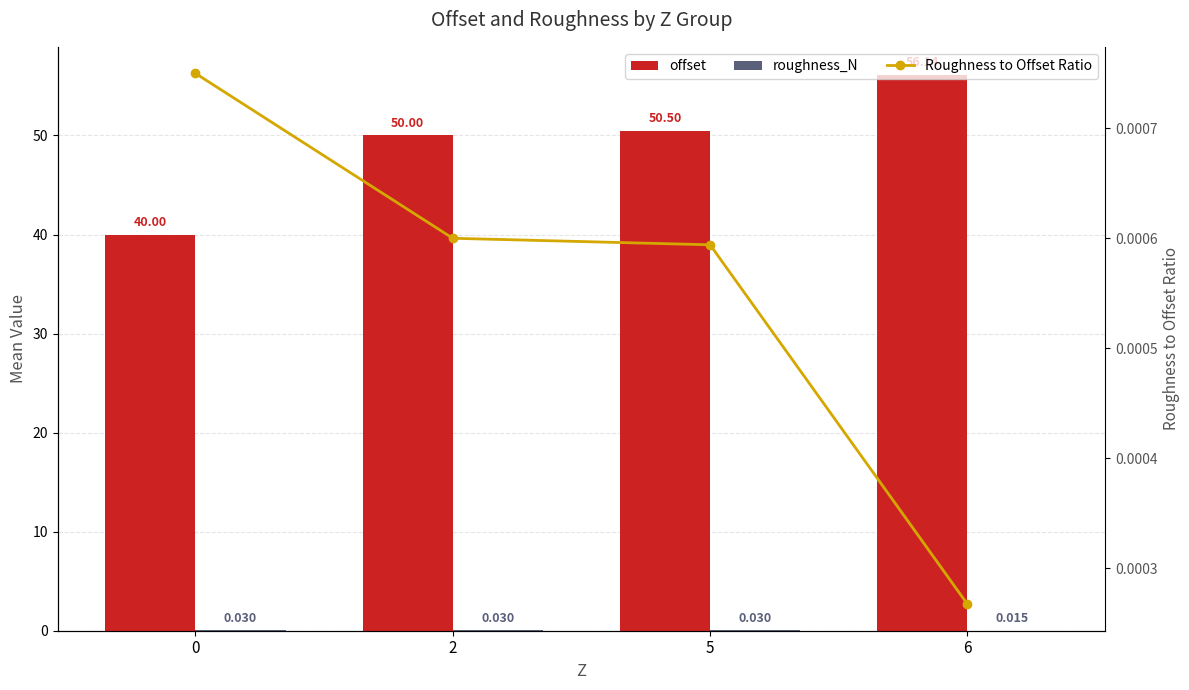

Are the bars grouped side by side (vs. stacked)?

Yes